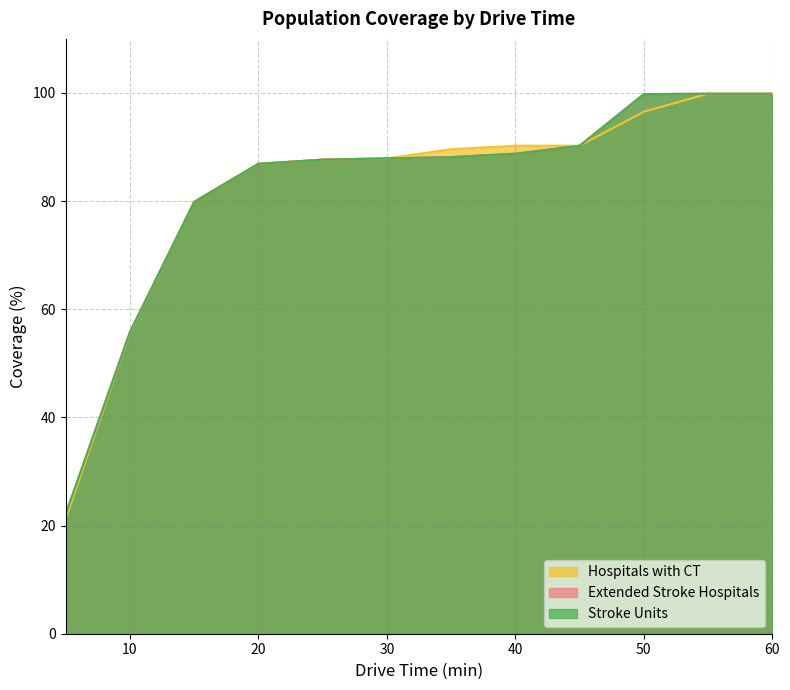

Does the chart display data point markers on the line(s)?

No